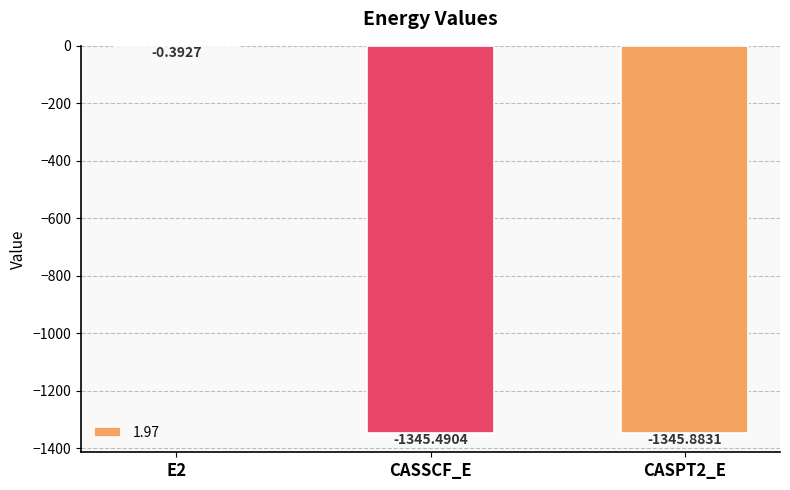

What value does the data have at CASPT2_E?

-1345.9